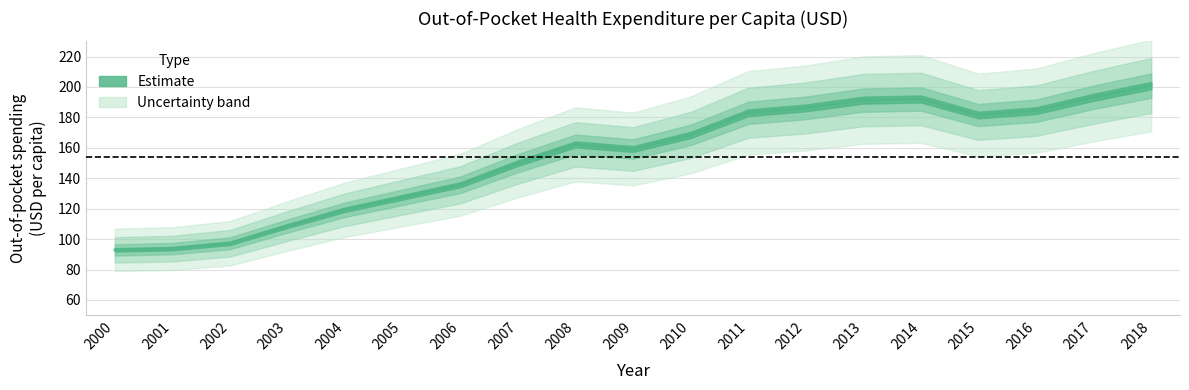

How many values are below 162?

9